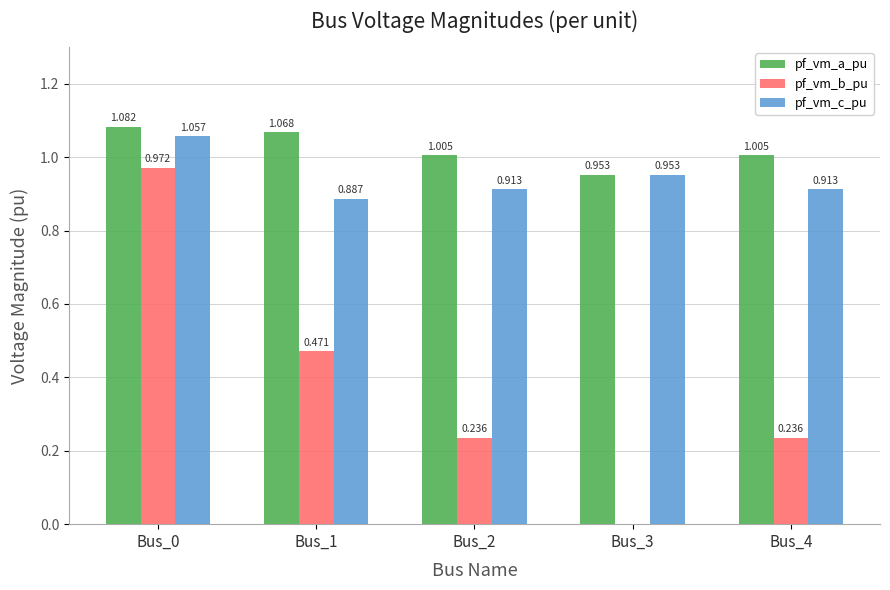

Which series has the largest total across all categories?

pf_vm_a_pu